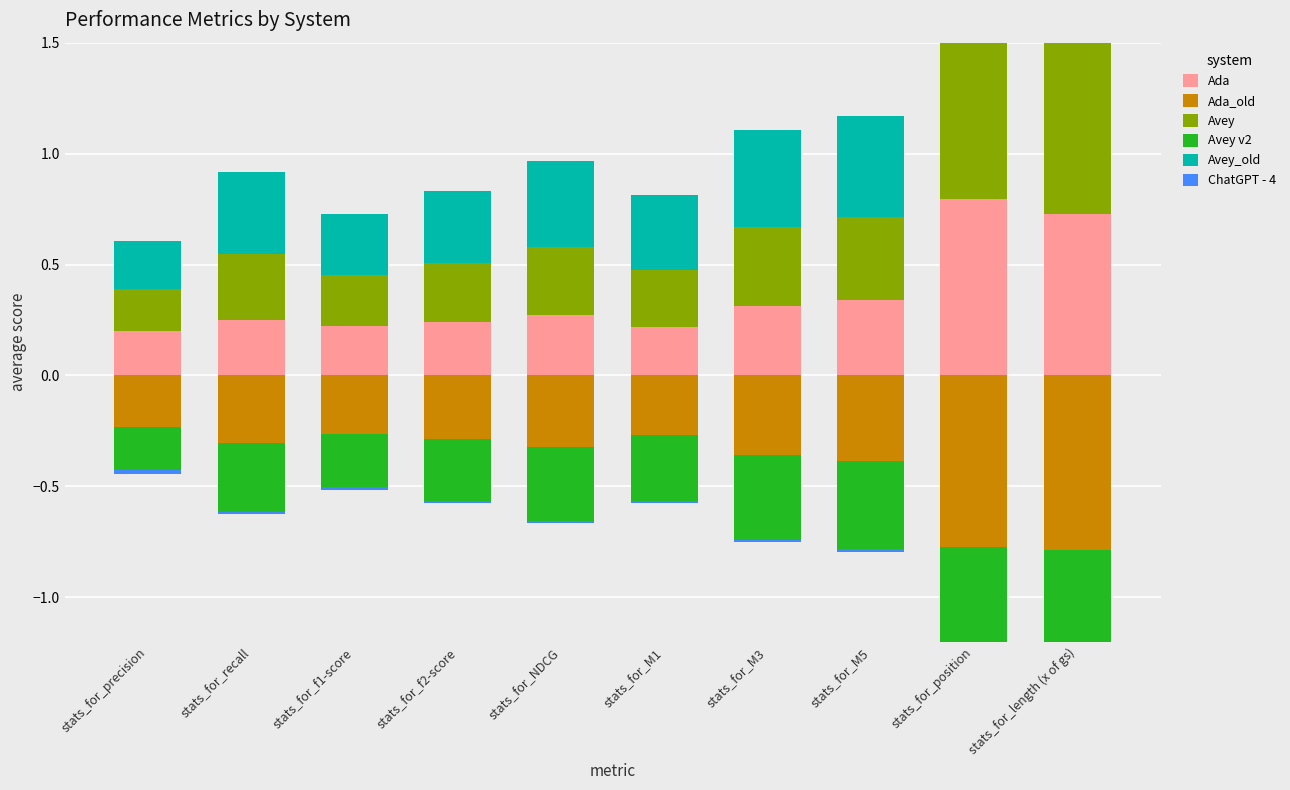

Which series has the largest total across all categories?

Avey_old